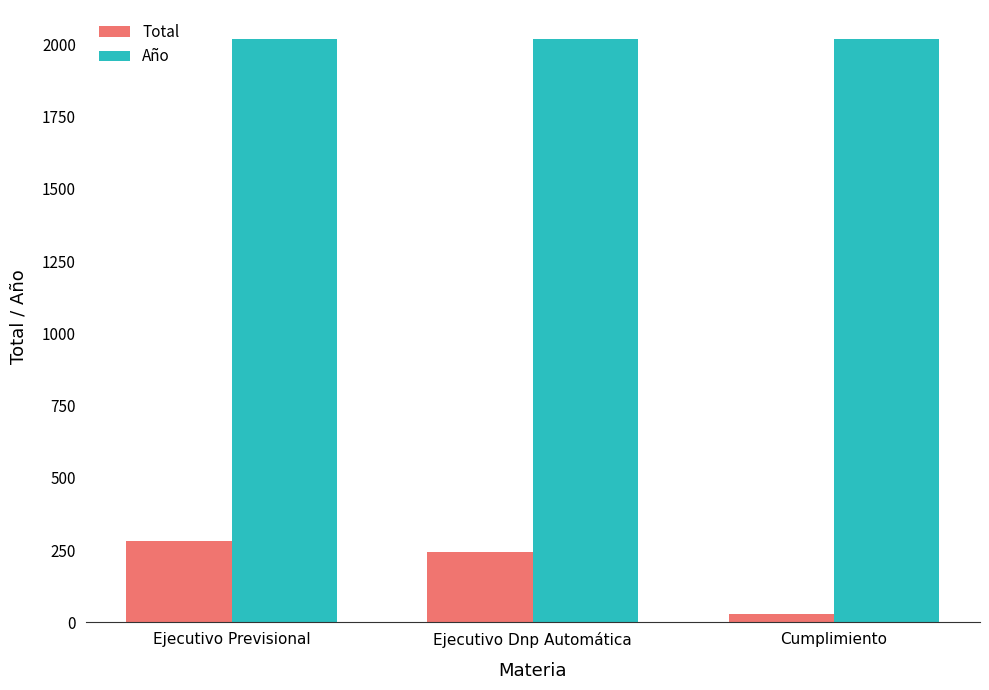

True or false: Total has a value of 29 at Cumplimiento.

True